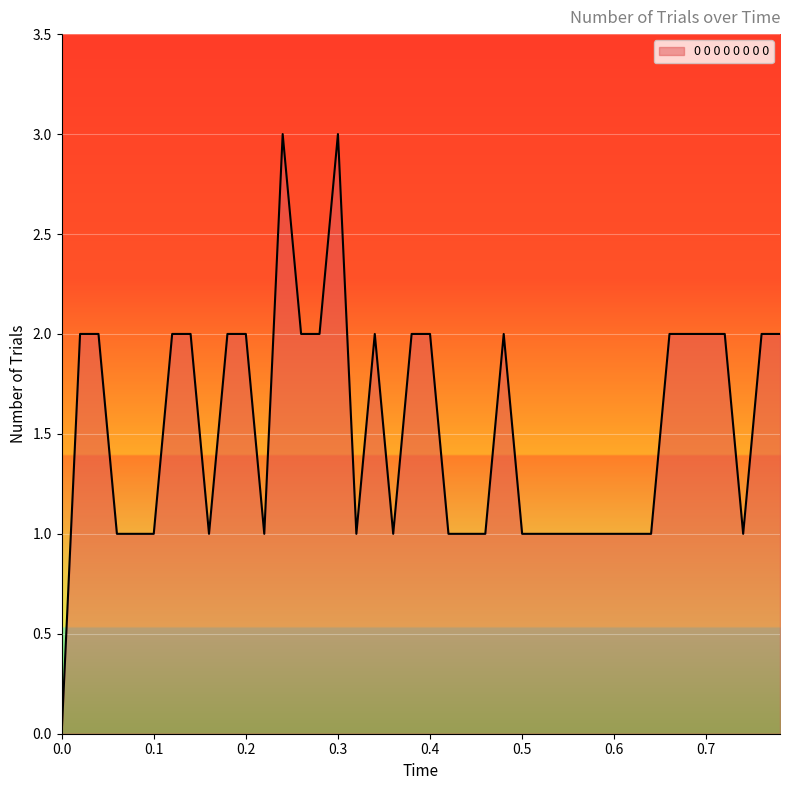

What is the greatest value displayed?

3